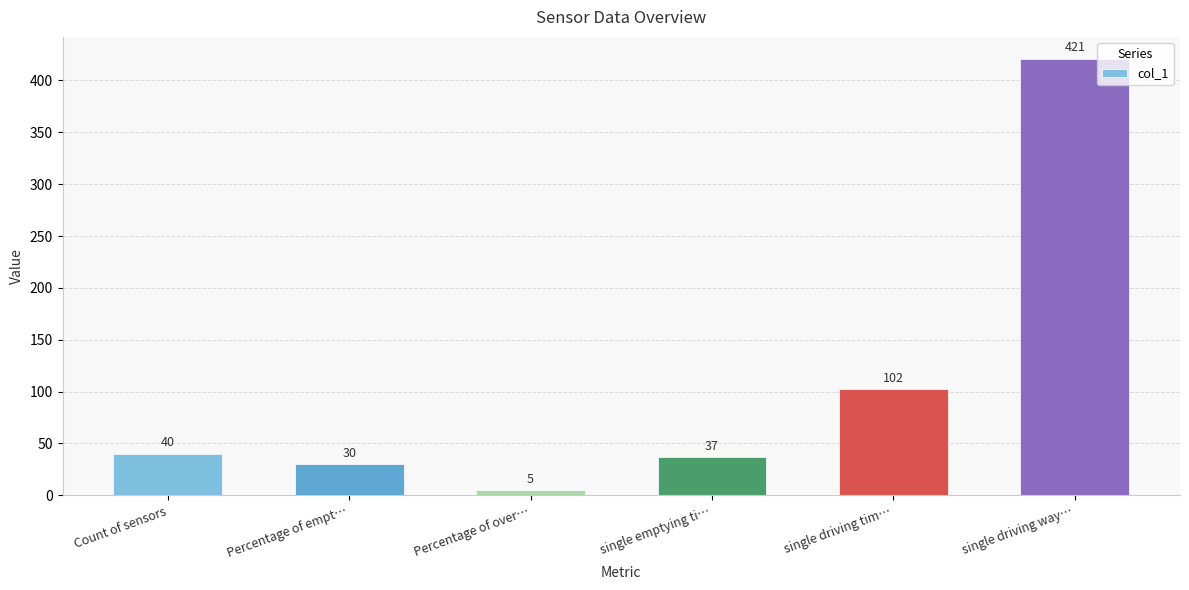

What is the label of the 5th bar from the left?

single driving tim…